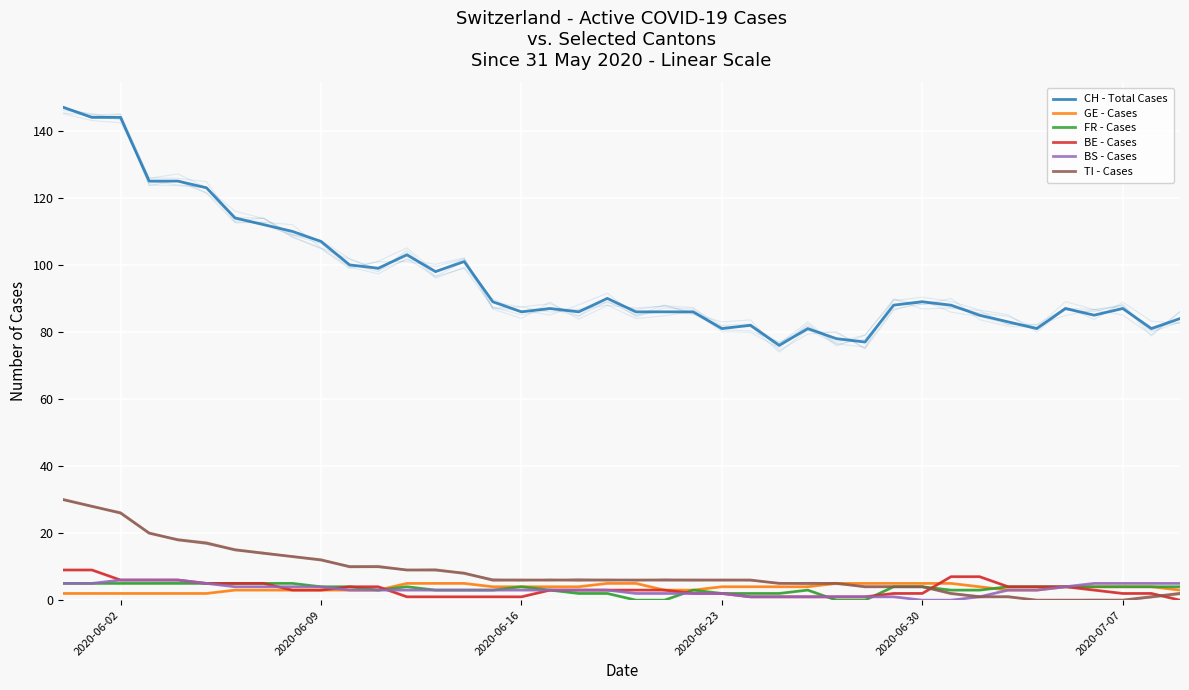

What is the label of the 11th point from the right?

29